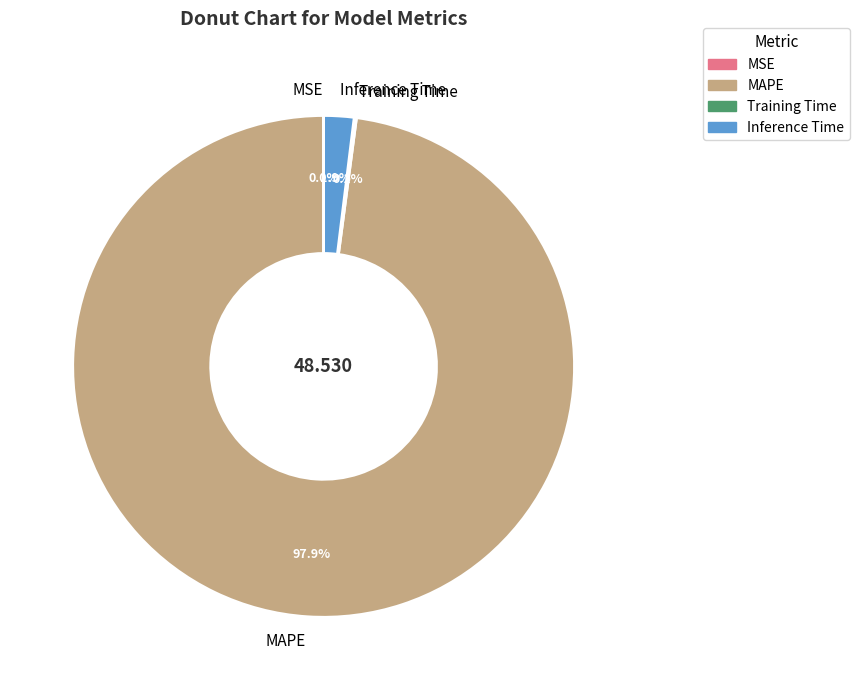

True or false: Inference Time accounts for 15% of the total.

False